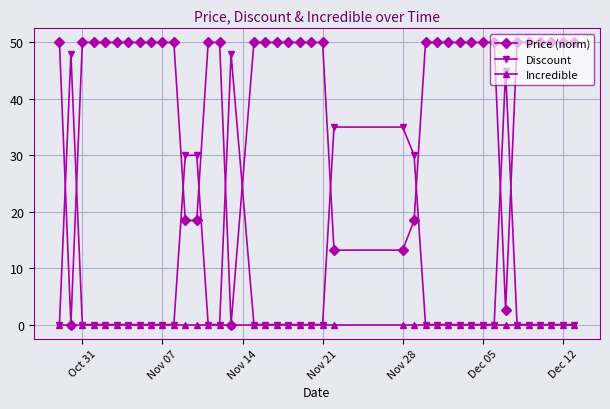

How many times do Price (norm) and Discount cross each other?

10